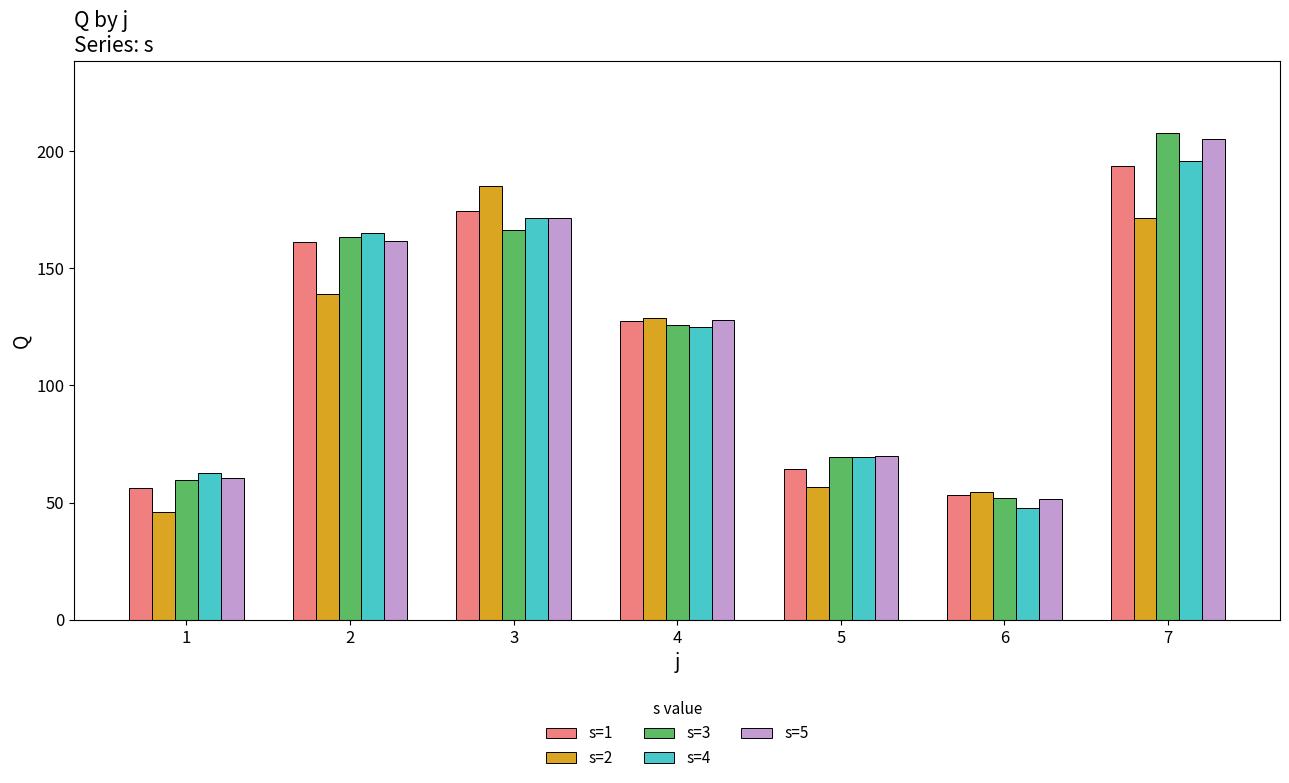

What is the spread (max minus min) of values at 7?

36.2